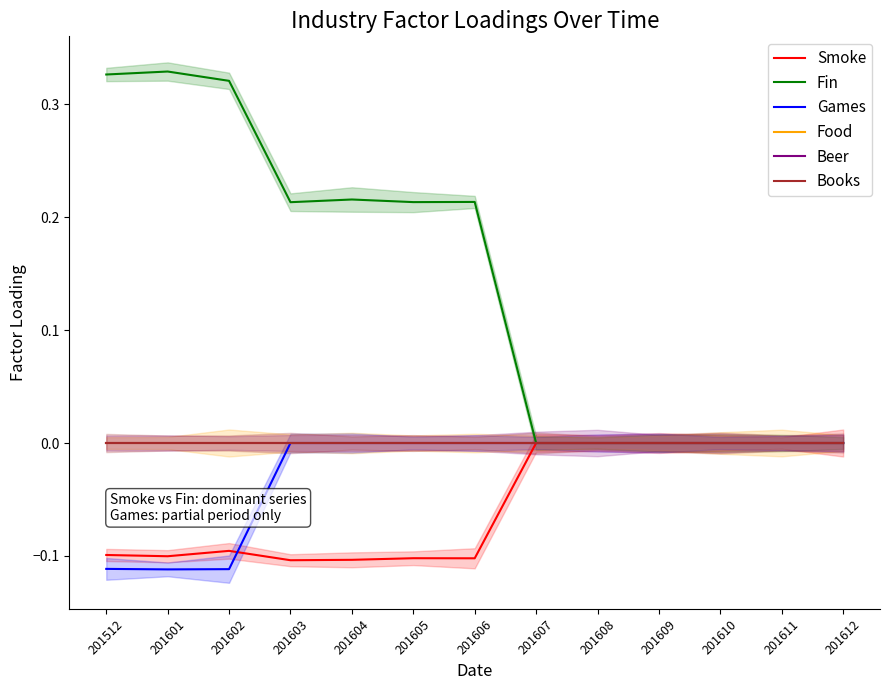

Is it true that Food equals 0.0 at 201603?

True